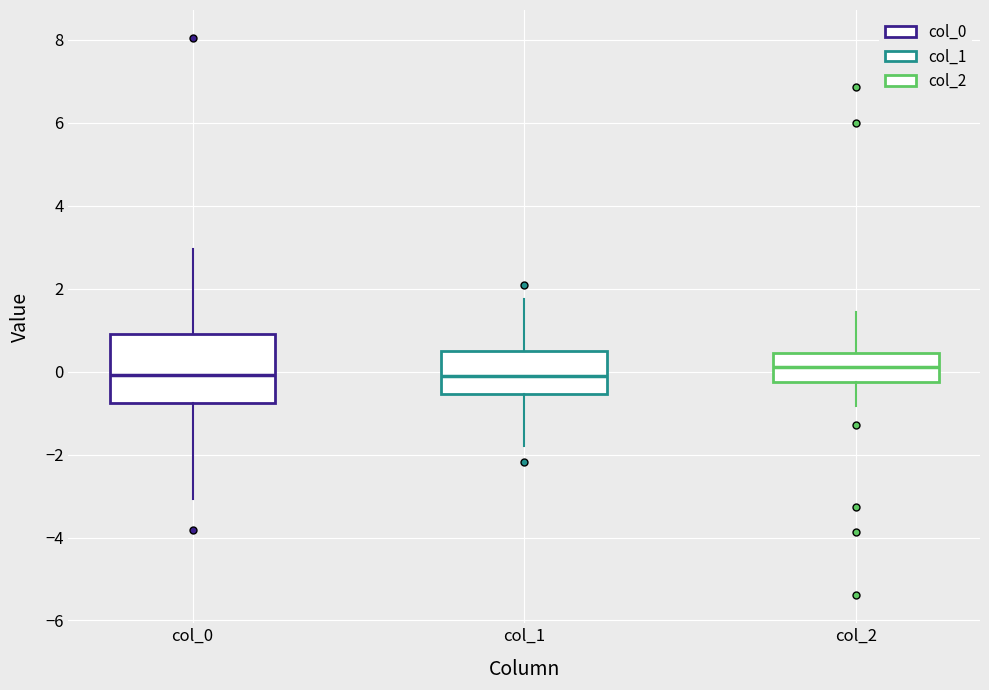

Which box is the tallest, from its lower edge to its upper edge?

col_0